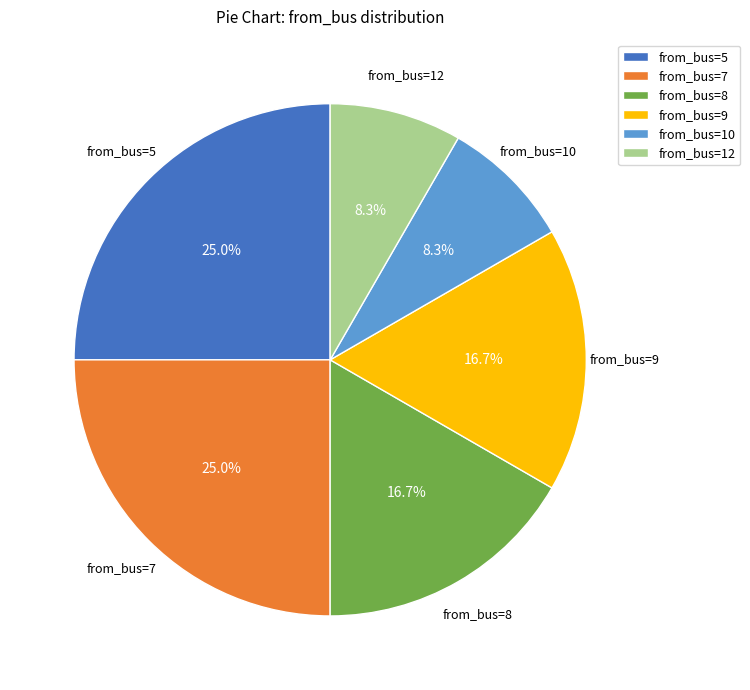

Between from_bus=10 and from_bus=9, which is larger?

from_bus=9